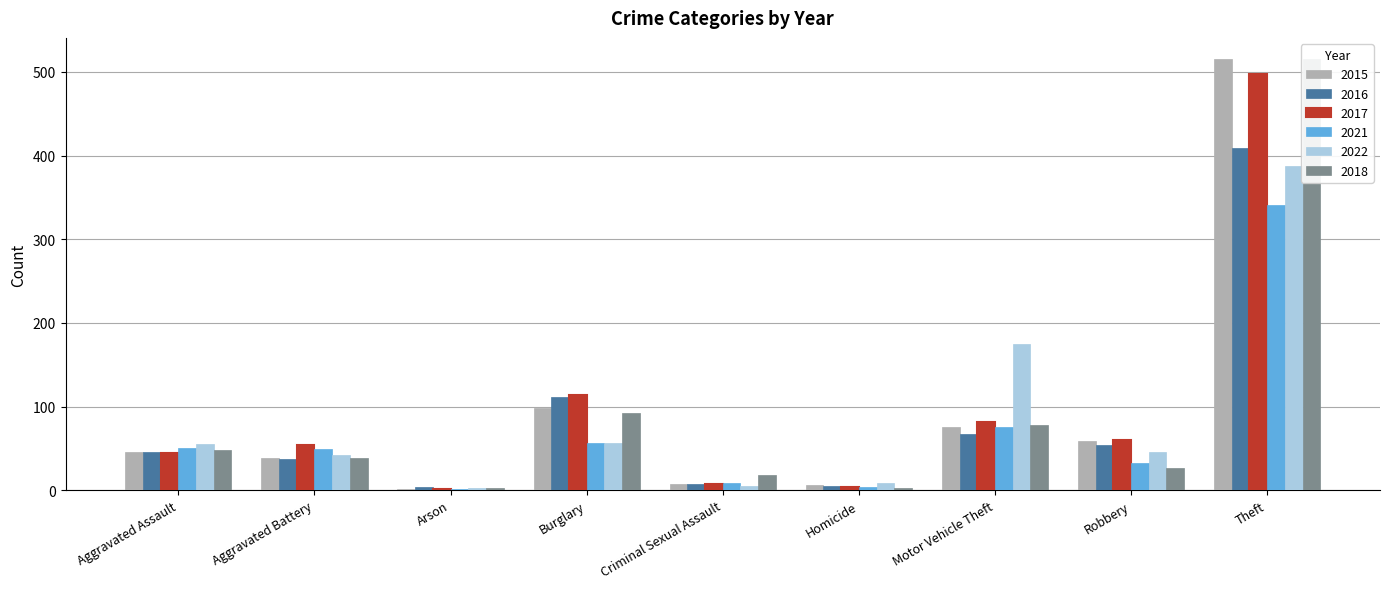

At Criminal Sexual Assault, list the series in order from largest to smallest.

2018, 2021, 2015, 2016, 2017, 2022